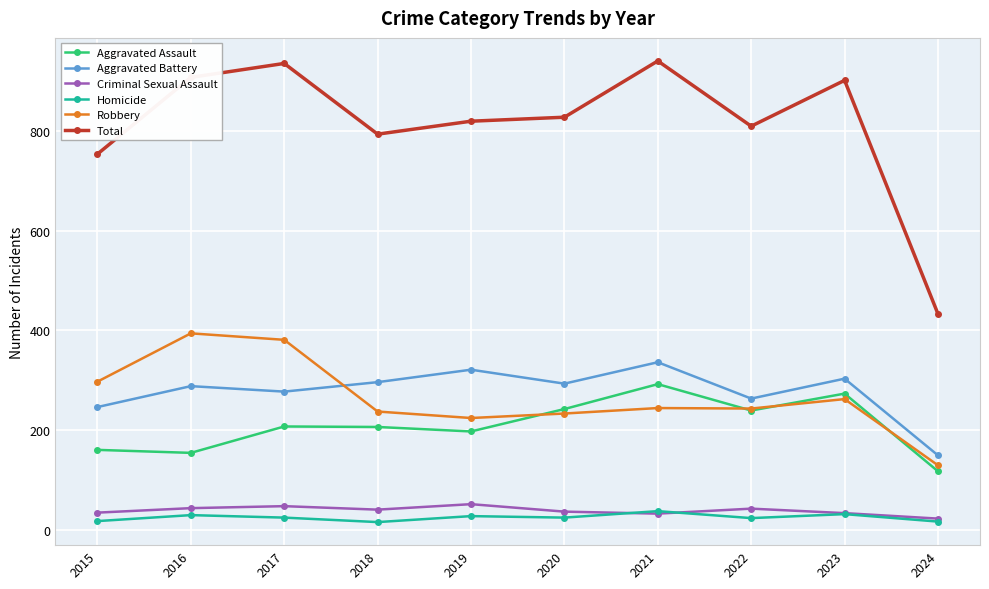

What is the spread (max minus min) of values at 2019?

793